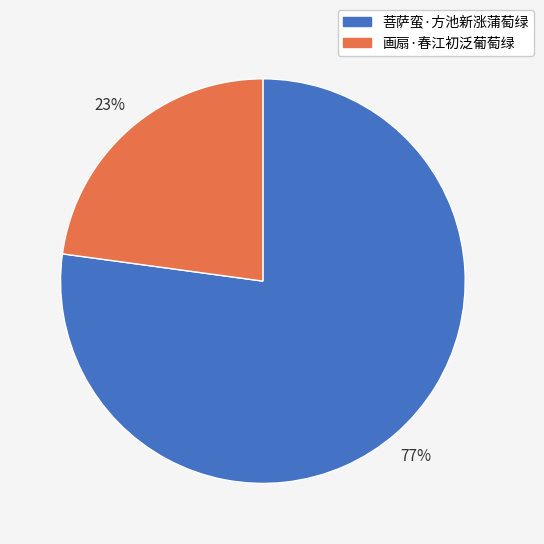

What is the largest slice in the pie chart?

菩萨蛮·方池新涨蒲萄绿